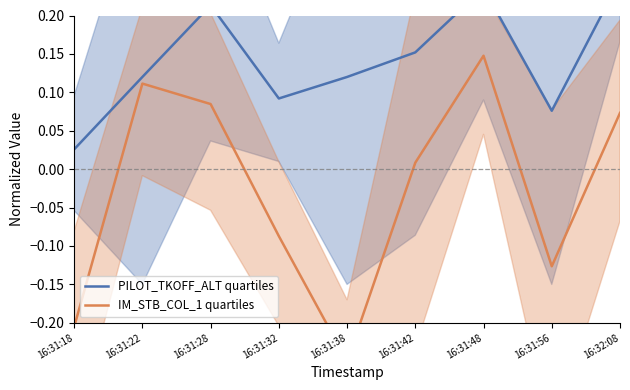

List the labels in order of IM_STB_COL_1 quartiles value, largest first.

16:31:48, 16:31:22, 16:31:28, 16:32:08, 16:31:42, 16:31:32, 16:31:56, 16:31:18, 16:31:38